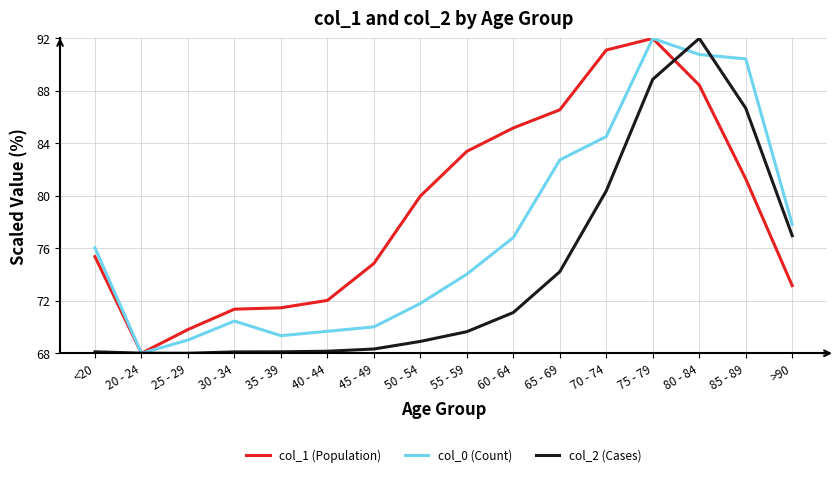

At which category does col_0 (Count) reach its first local peak?

30 - 34